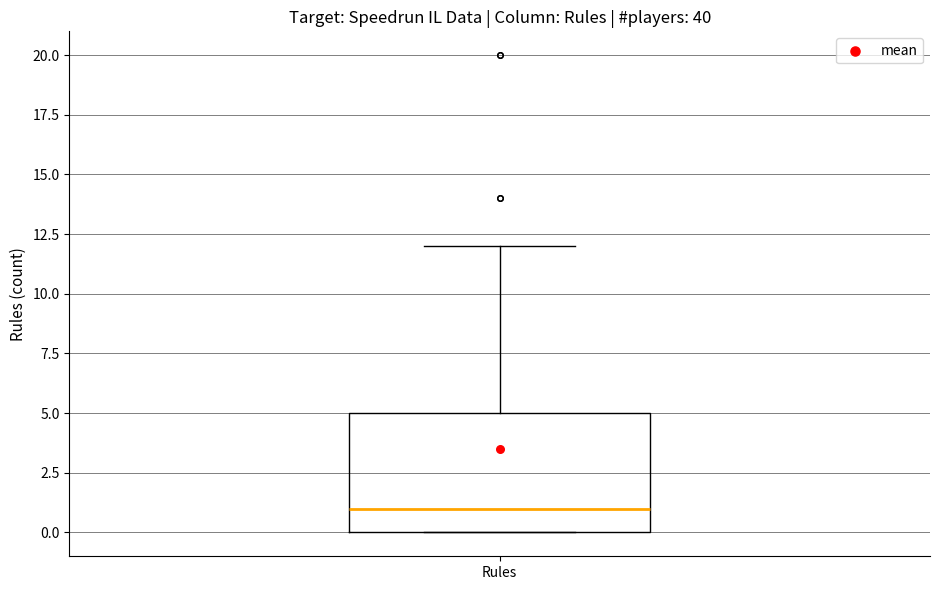

Transcribe this box plot: give where the median line is, the range the box spans, and where the two whiskers end, as read against the y-axis. The values are not printed on the chart, so give them approximately, as read against the axis.

median 1, box 0 to 5, whiskers 0 to 12